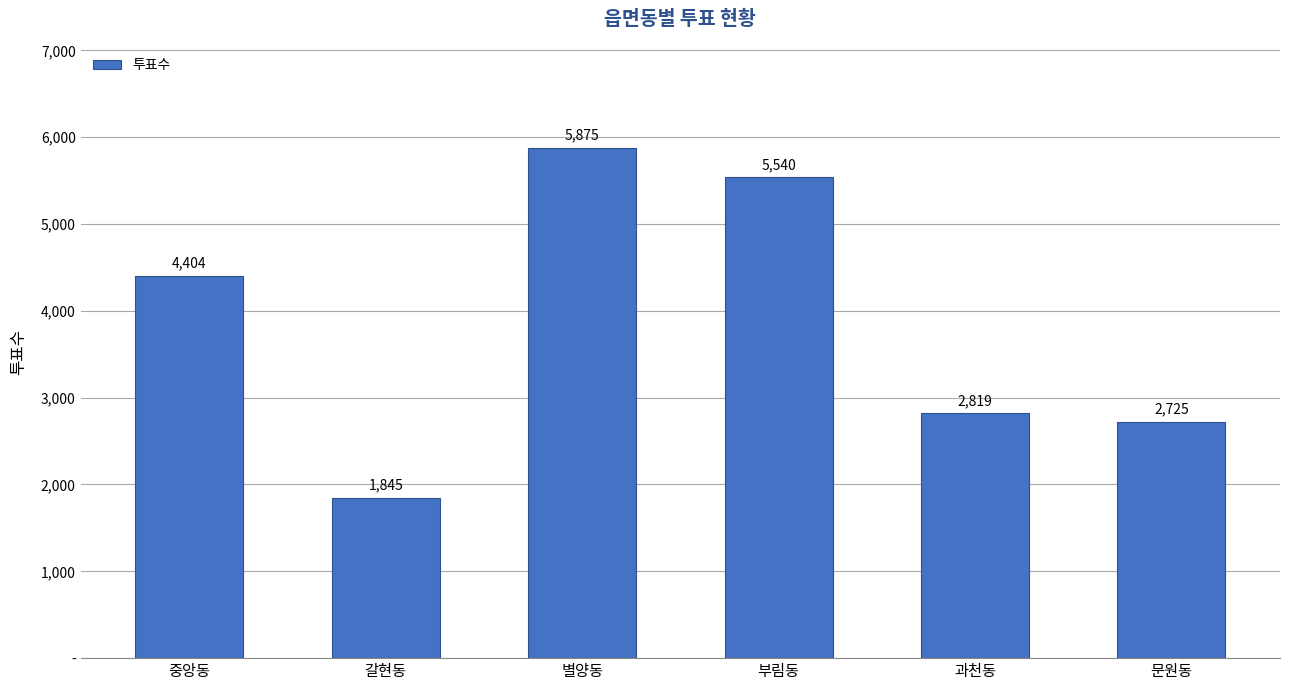

Where is the data nearest to the value 3860?

중앙동